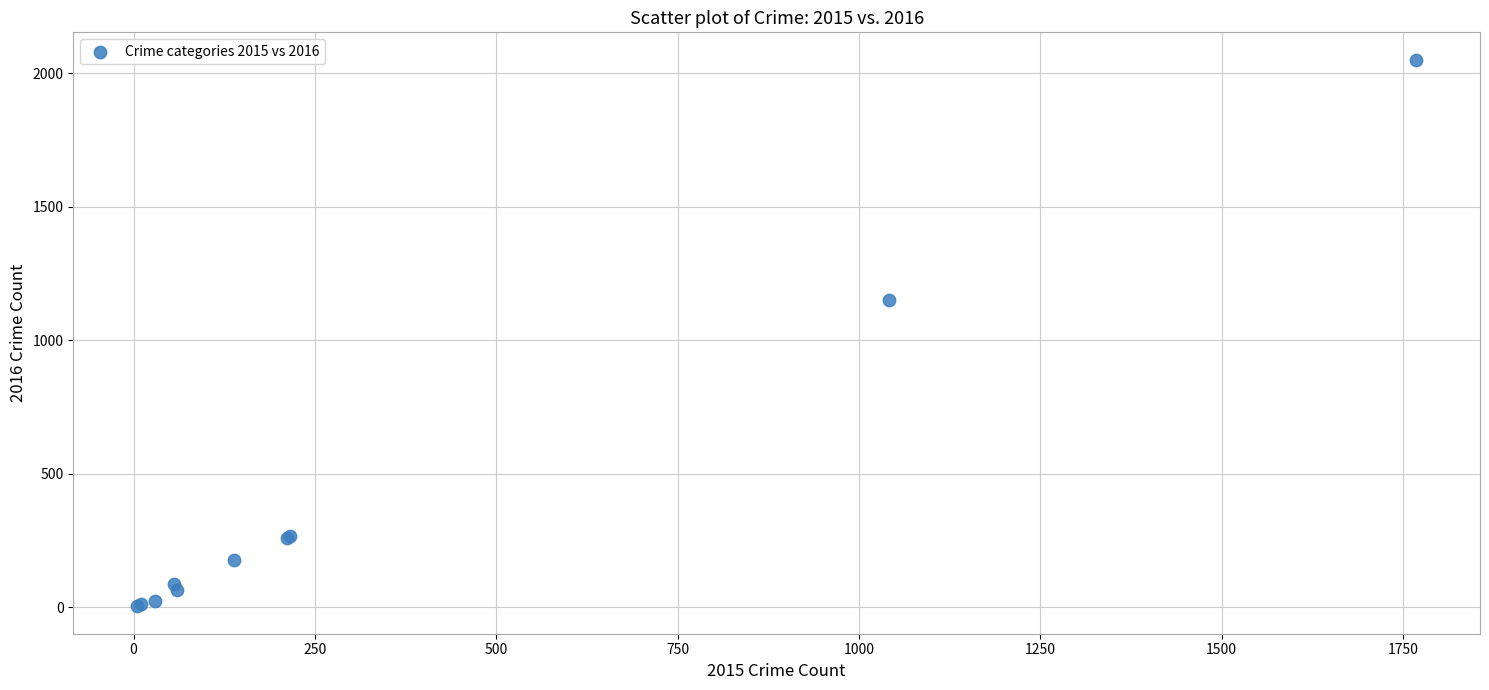

What Y value in the scatter plot is closest to 1027?

1151